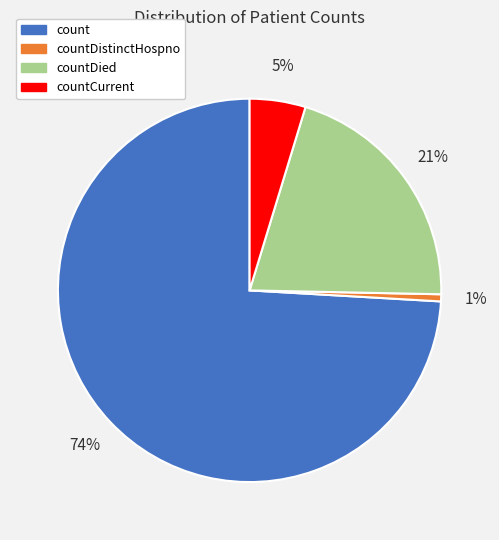

True or false: countDied accounts for 6% of the total.

False